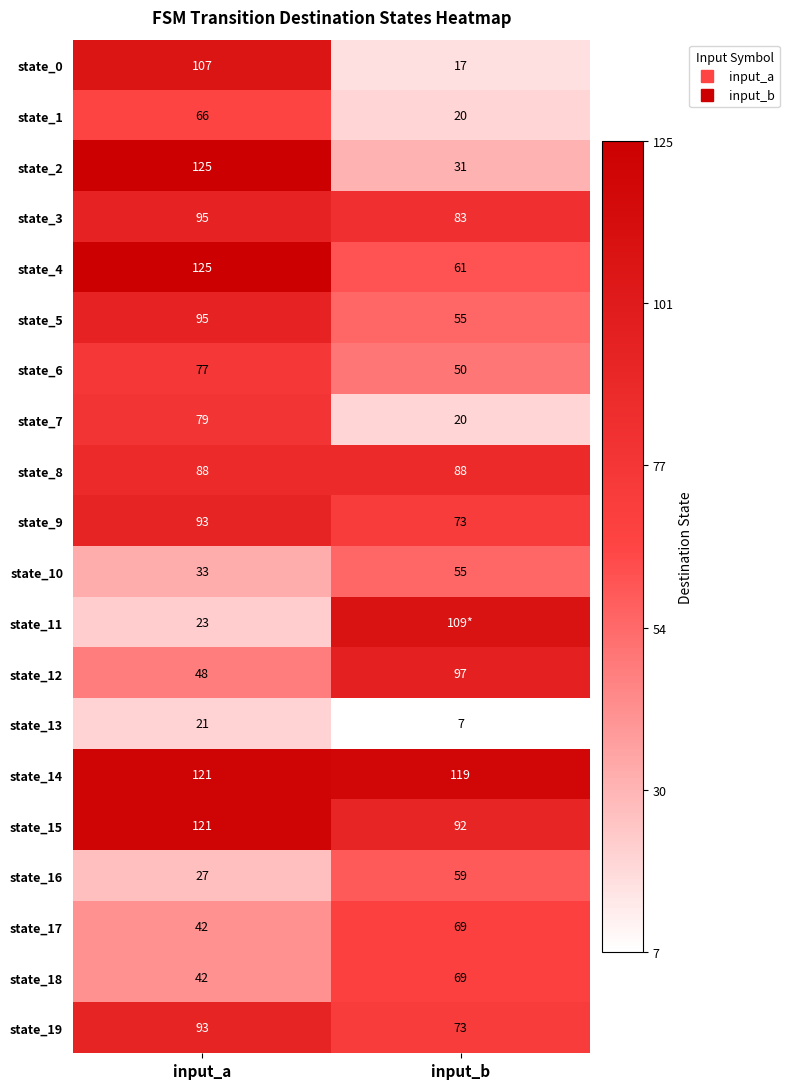

At which category is the sum across all series the highest?

input_a